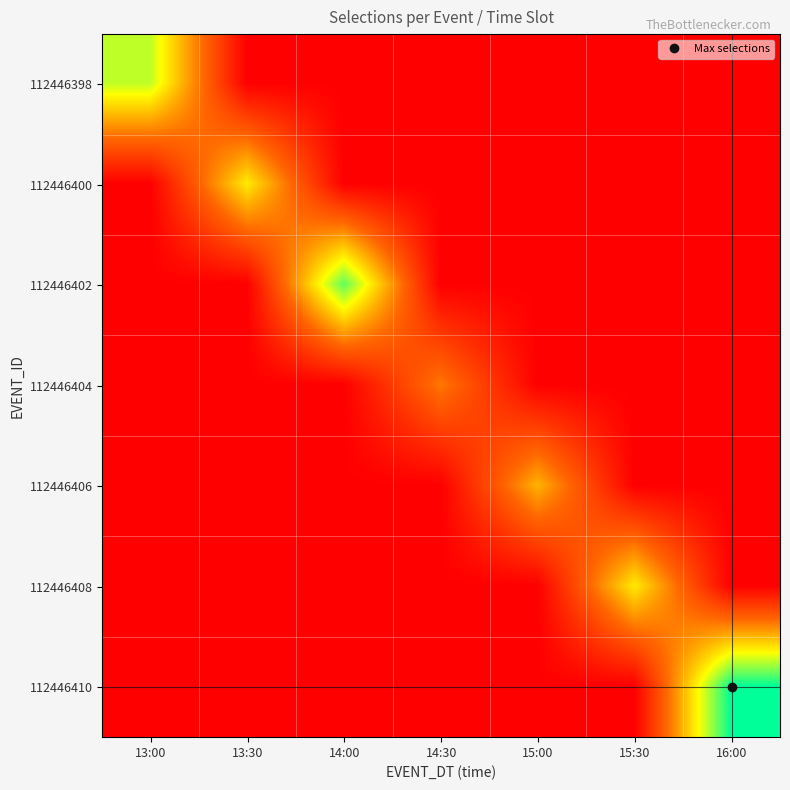

Count the number of data series in this chart.

7